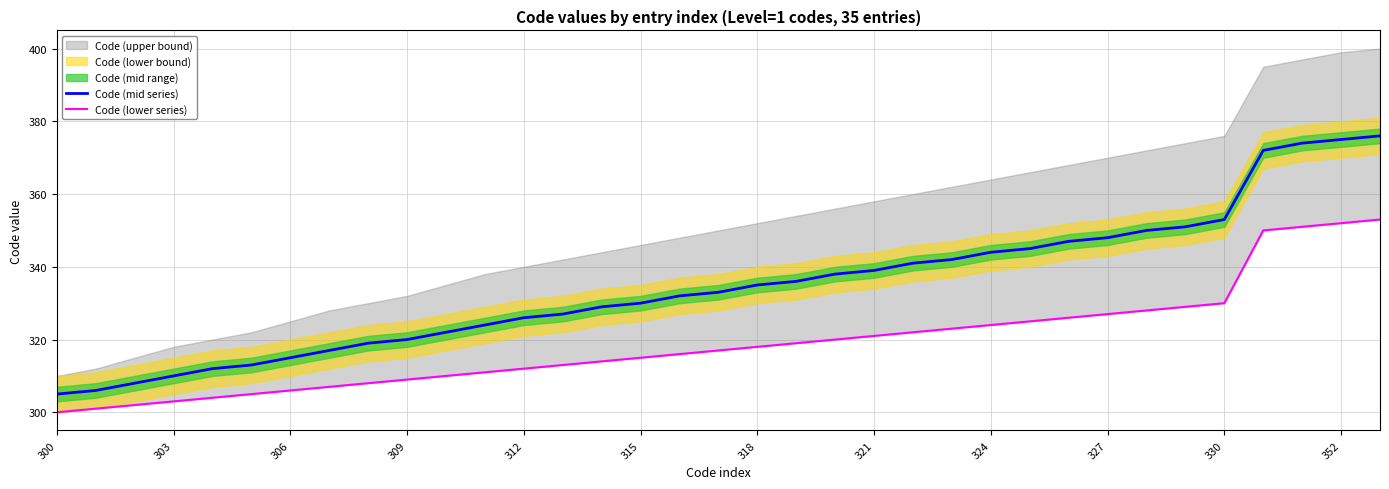

True or false: Code (lower series) has more than 1 points higher than both neighbors.

False